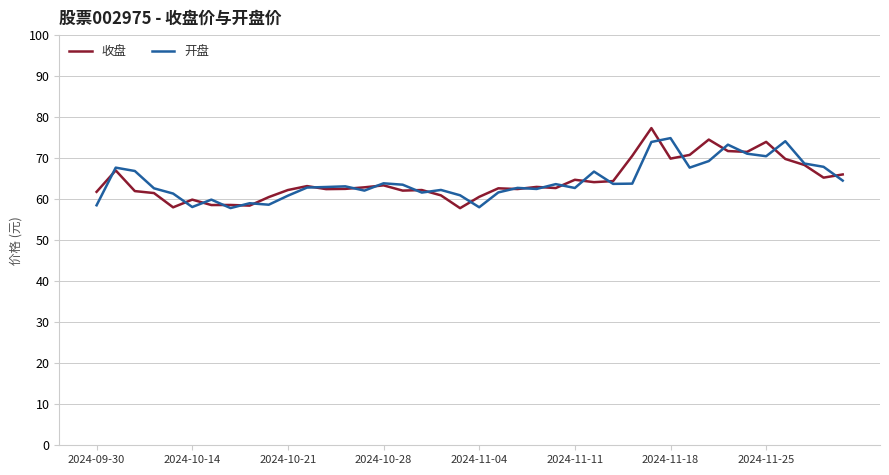

What is the maximum value shown in the chart?

77.3